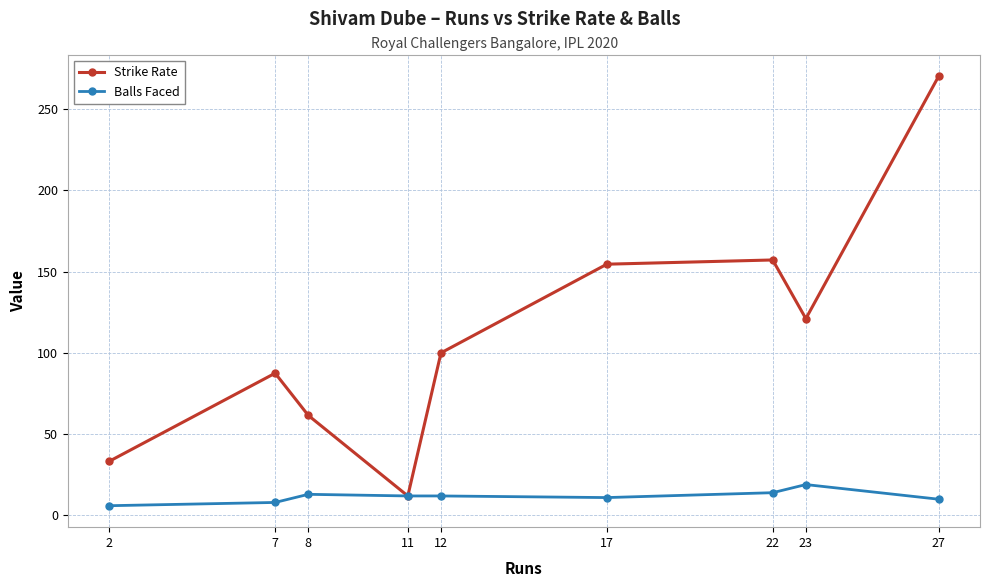

How many values in the Balls Faced series are below 12?

4